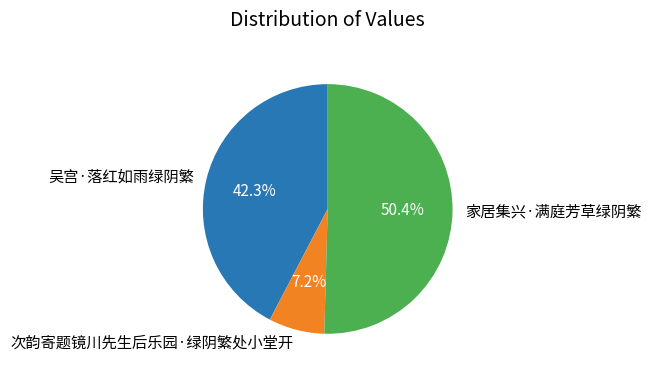

To the nearest percent, what is the difference between the largest and smallest slice percentages?

43%